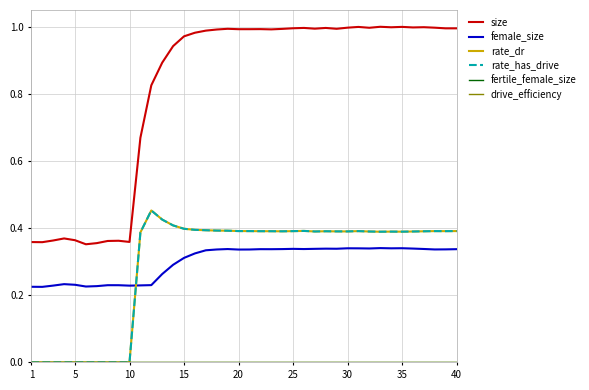

Reading left to right, list all the values displayed in this chart.

size: 0.4	0.4	0.4	0.4	0.4	0.4	0.4	0.4	0.4	0.4	0.7	0.8	0.9	0.9	1.0	1.0	1.0	1.0	1.0	1.0	1.0	1.0	1.0	1.0	1.0	1.0	1.0	1.0	1.0	1.0	1.0	1.0	1.0	1.0	1.0	1.0	1.0	1.0	1.0	1.0
female_size: 0.2	0.2	0.2	0.2	0.2	0.2	0.2	0.2	0.2	0.2	0.2	0.2	0.3	0.3	0.3	0.3	0.3	0.3	0.3	0.3	0.3	0.3	0.3	0.3	0.3	0.3	0.3	0.3	0.3	0.3	0.3	0.3	0.3	0.3	0.3	0.3	0.3	0.3	0.3	0.3
rate_dr: 0.0	0.0	0.0	0.0	0.0	0.0	0.0	0.0	0.0	0.0	0.4	0.5	0.4	0.4	0.4	0.4	0.4	0.4	0.4	0.4	0.4	0.4	0.4	0.4	0.4	0.4	0.4	0.4	0.4	0.4	0.4	0.4	0.4	0.4	0.4	0.4	0.4	0.4	0.4	0.4
rate_has_drive: 0.0	0.0	0.0	0.0	0.0	0.0	0.0	0.0	0.0	0.0	0.4	0.5	0.4	0.4	0.4	0.4	0.4	0.4	0.4	0.4	0.4	0.4	0.4	0.4	0.4	0.4	0.4	0.4	0.4	0.4	0.4	0.4	0.4	0.4	0.4	0.4	0.4	0.4	0.4	0.4
fertile_female_size: 0.0	0.0	0.0	0.0	0.0	0.0	0.0	0.0	0.0	0.0	0.0	0.0	0.0	0.0	0.0	0.0	0.0	0.0	0.0	0.0	0.0	0.0	0.0	0.0	0.0	0.0	0.0	0.0	0.0	0.0	0.0	0.0	0.0	0.0	0.0	0.0	0.0	0.0	0.0	0.0
drive_efficiency: 0.0	0.0	0.0	0.0	0.0	0.0	0.0	0.0	0.0	0.0	0.0	0.0	0.0	0.0	0.0	0.0	0.0	0.0	0.0	0.0	0.0	0.0	0.0	0.0	0.0	0.0	0.0	0.0	0.0	0.0	0.0	0.0	0.0	0.0	0.0	0.0	0.0	0.0	0.0	0.0